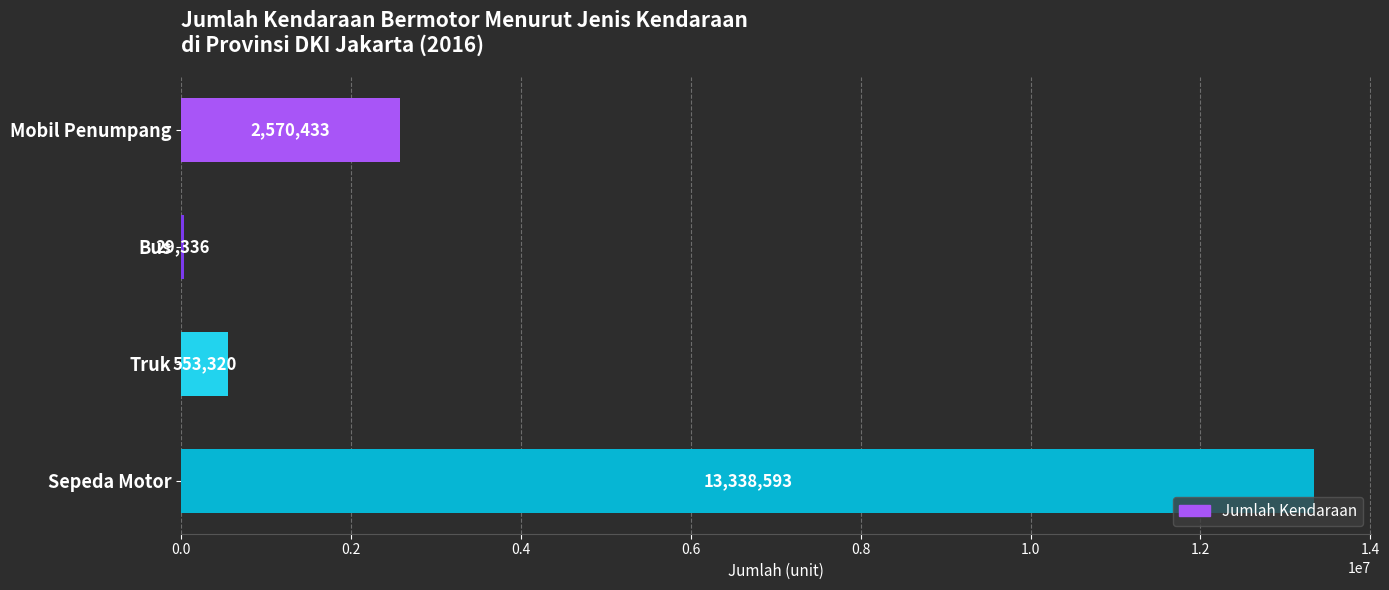

What is the sum of all values?

16491682